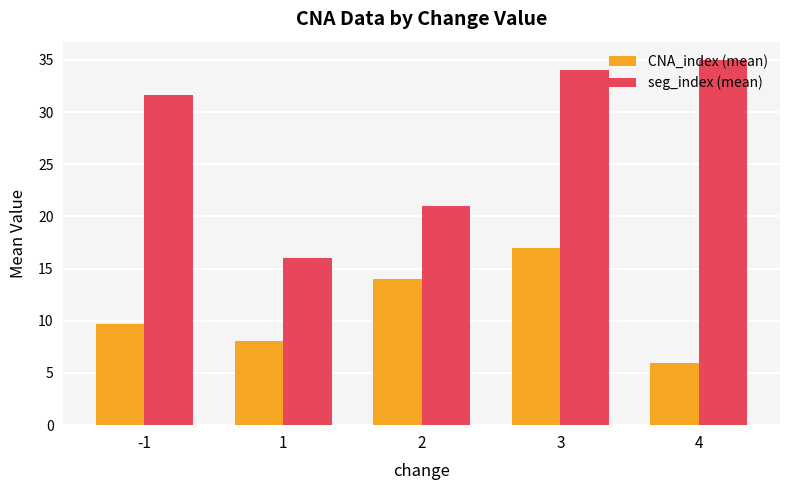

Where does the seg_index (mean) series first go above 31?

-1